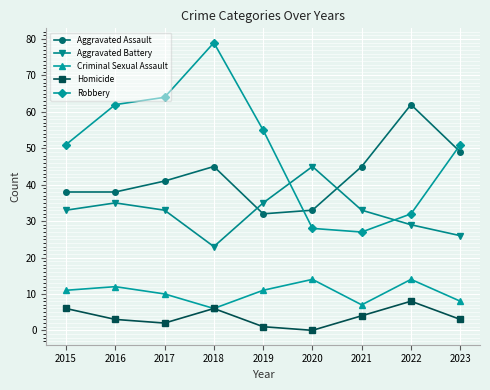

What is the maximum value shown in the chart?

79